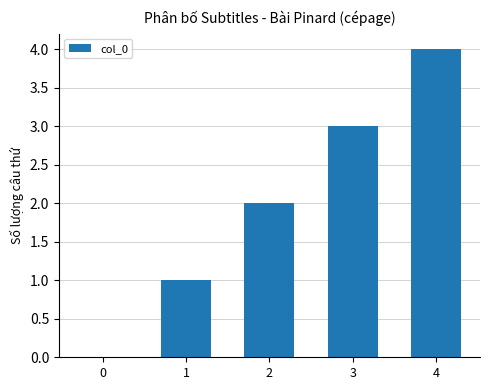

Which category has the highest value across all series?

4